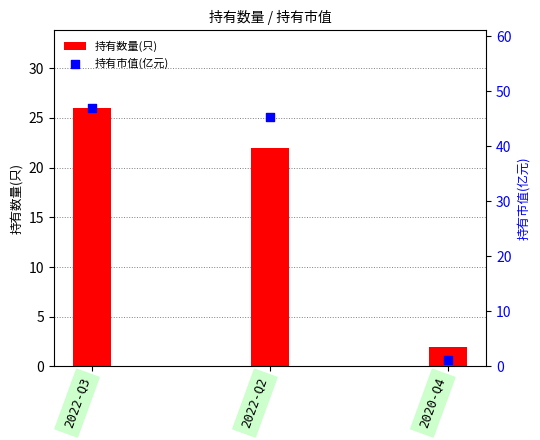

Which series has the largest Y range (max minus min)?

持有市值(亿元)